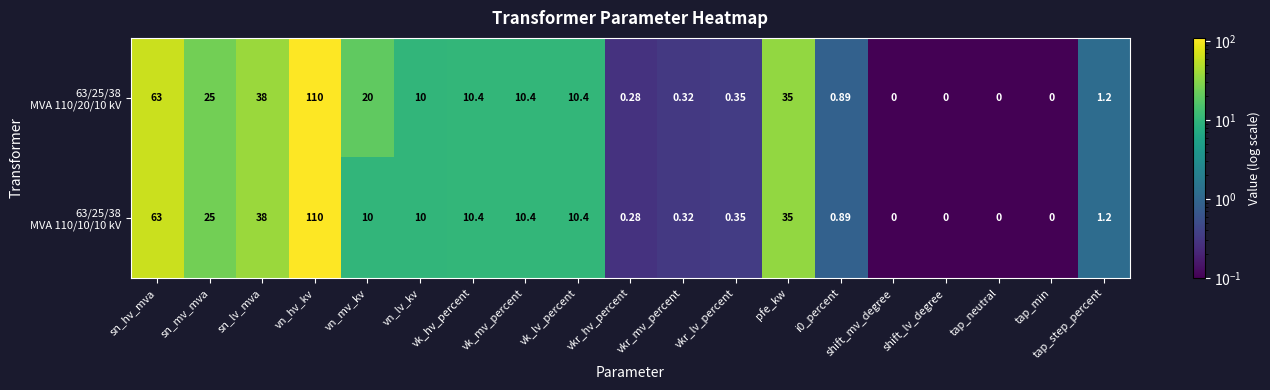

At which category is the sum across all series the highest?

vn_hv_kv